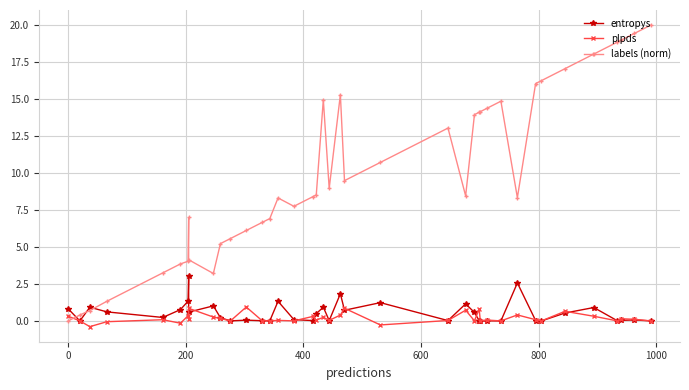

Which series has the largest total across all categories?

labels (norm)